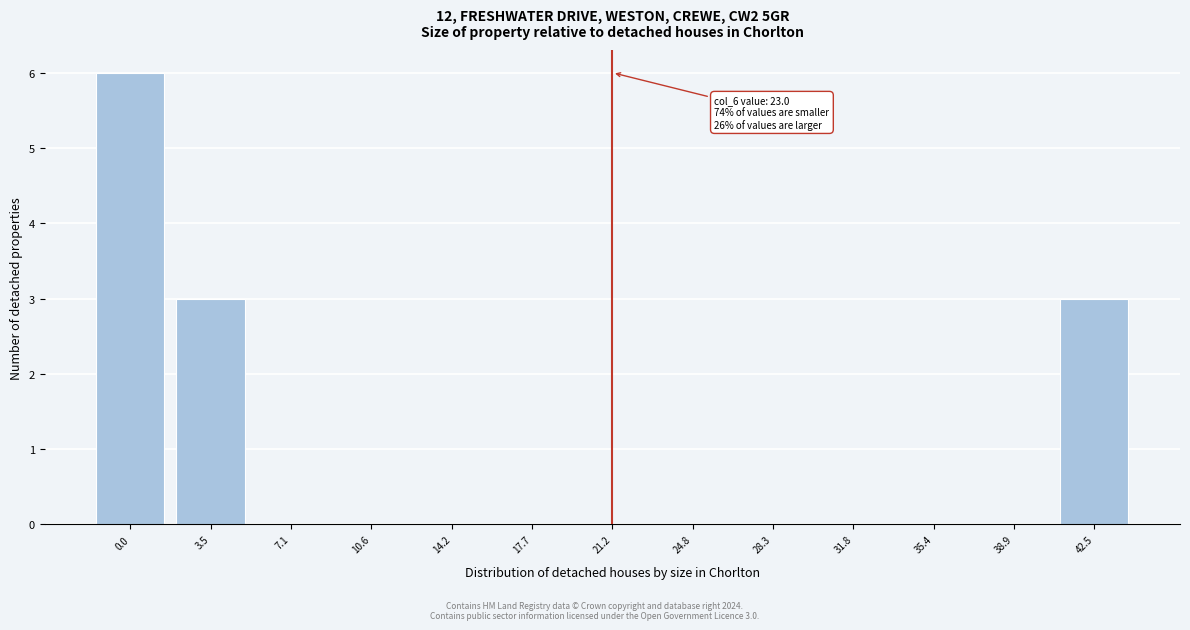

Reading right to left, list all the values displayed in this chart.

42.5=3	38.9=0	35.4=0	31.8=0	28.3=0	24.8=0	21.2=0	17.7=0	14.2=0	10.6=0	7.1=0	3.5=3	0.0=6